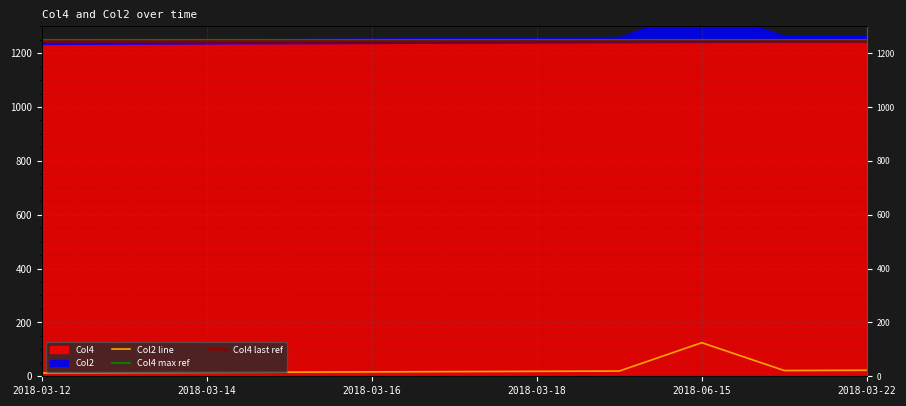

What is the ratio of the value at 2018-03-21 to the value at 2018-03-14?

1.5